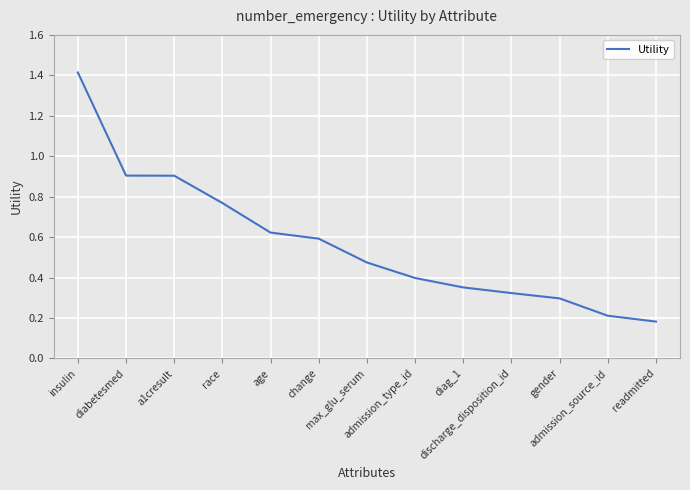

Is it true that the value at insulin is 0.9?

False